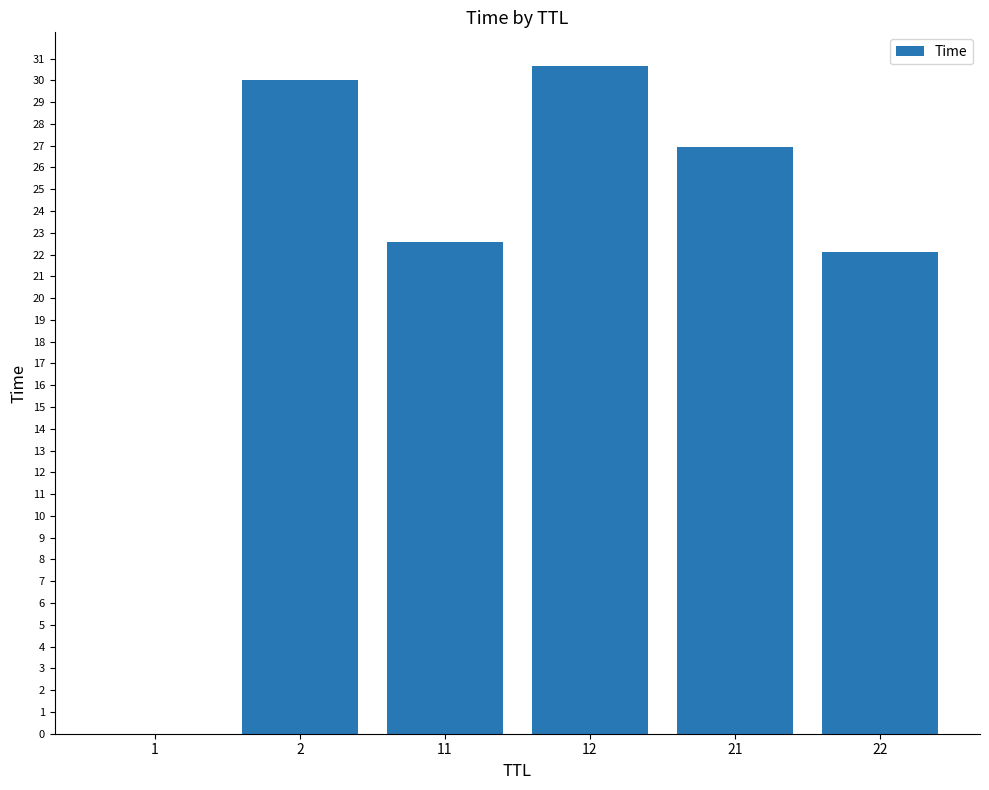

The value at 12 is 18.0. True or false?

False